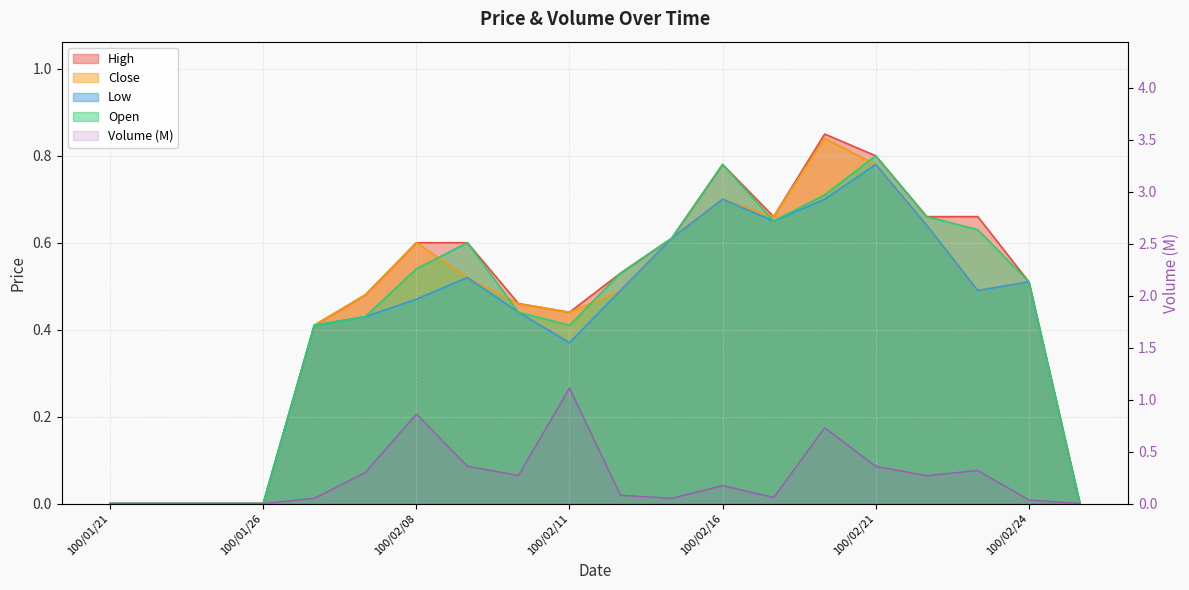

What is the maximum value shown in the chart?

1.1